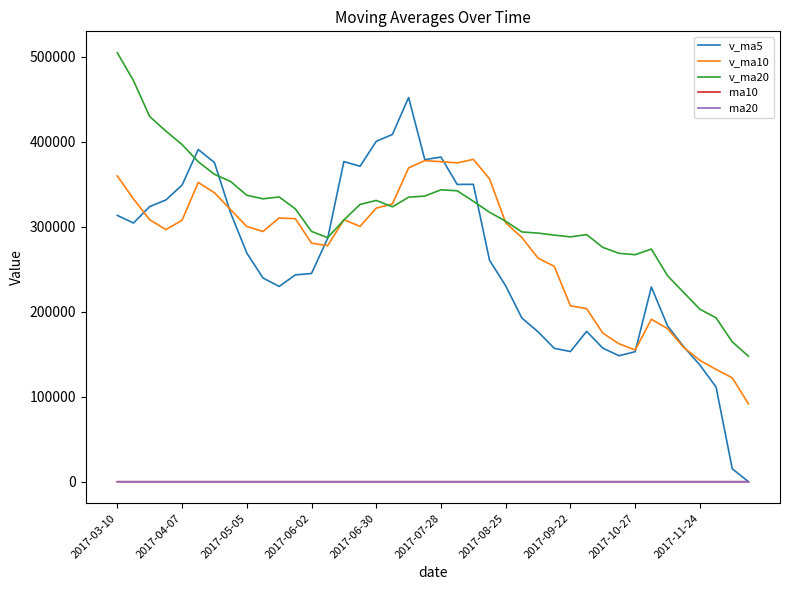

What is the maximum value for v_ma20?

504861.1